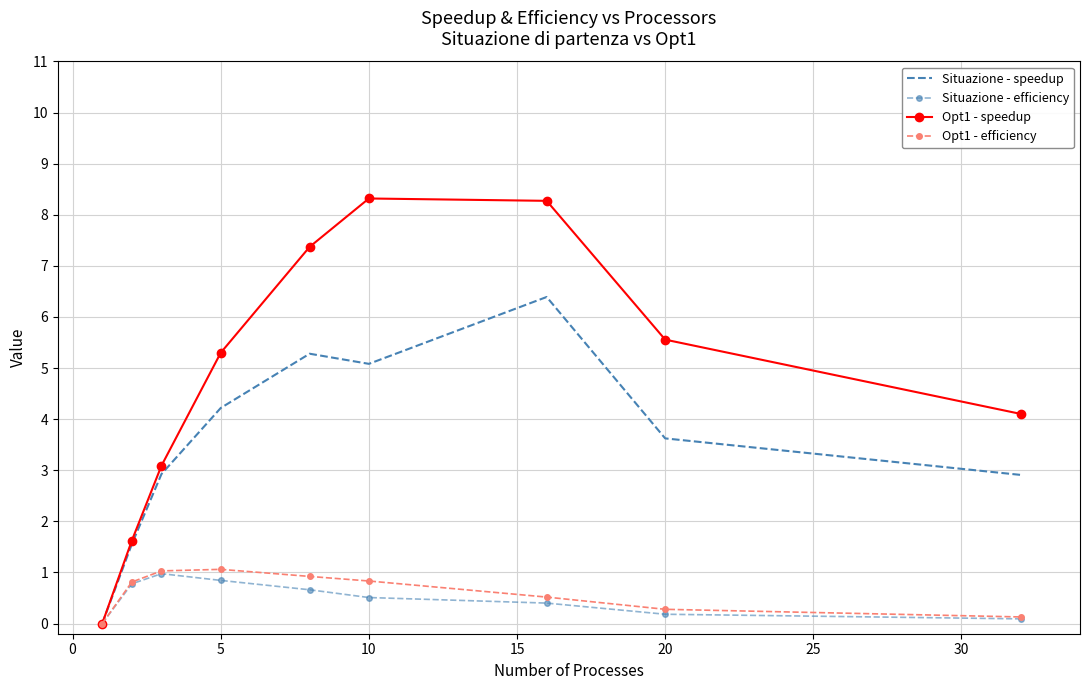

What is the sum of all Opt1 - speedup values?

43.6